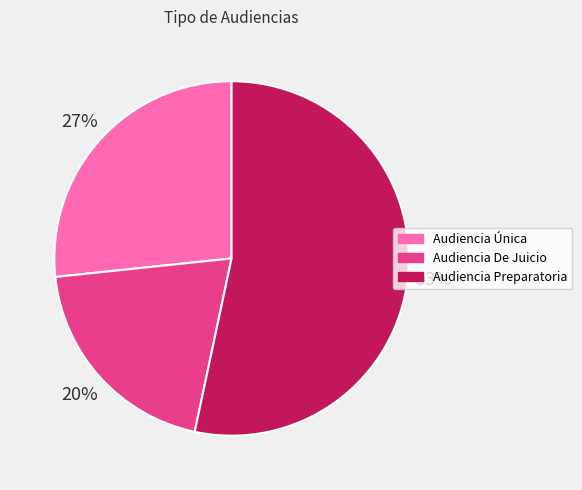

Is it true that Audiencia Única is 34% of the pie?

False